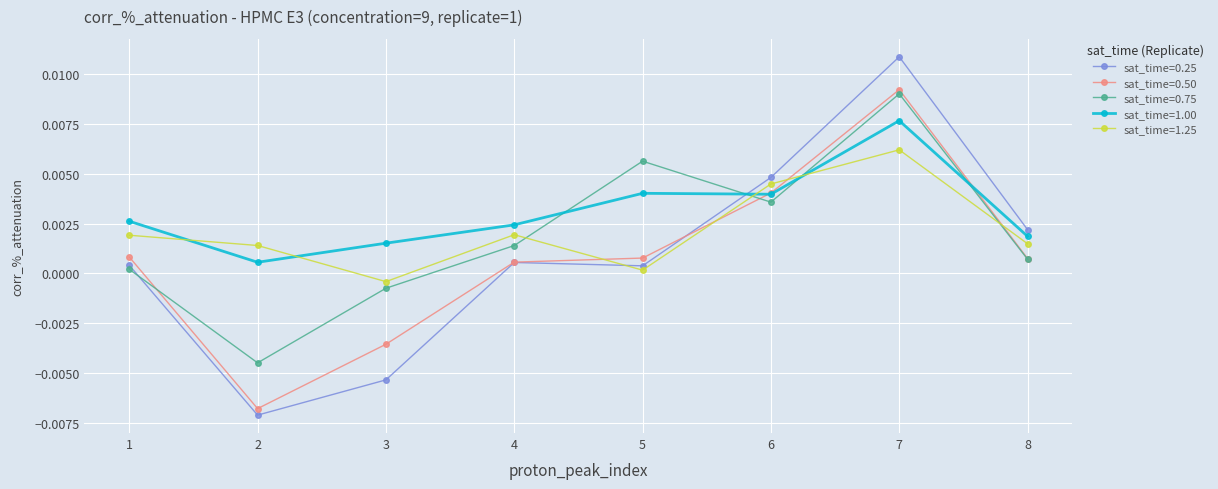

True or false: sat_time=1.25 has a value of 0.0 at 8.

True